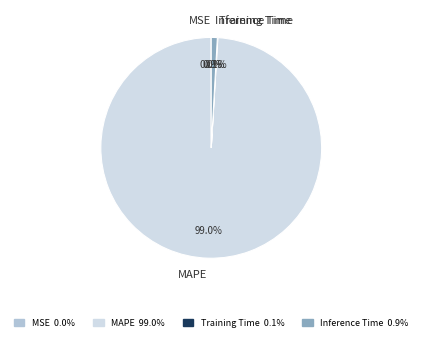

Between MAPE and Inference Time, which is larger?

MAPE